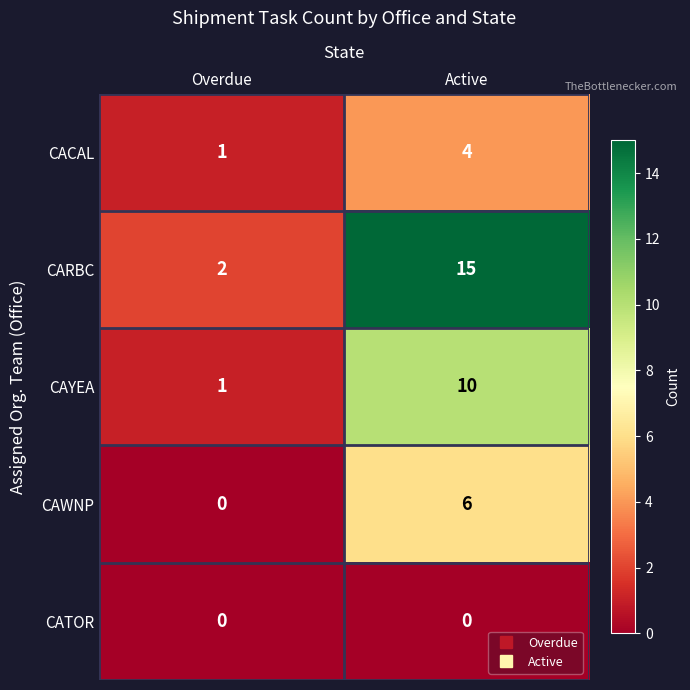

What is the average value of the CAWNP series?

3